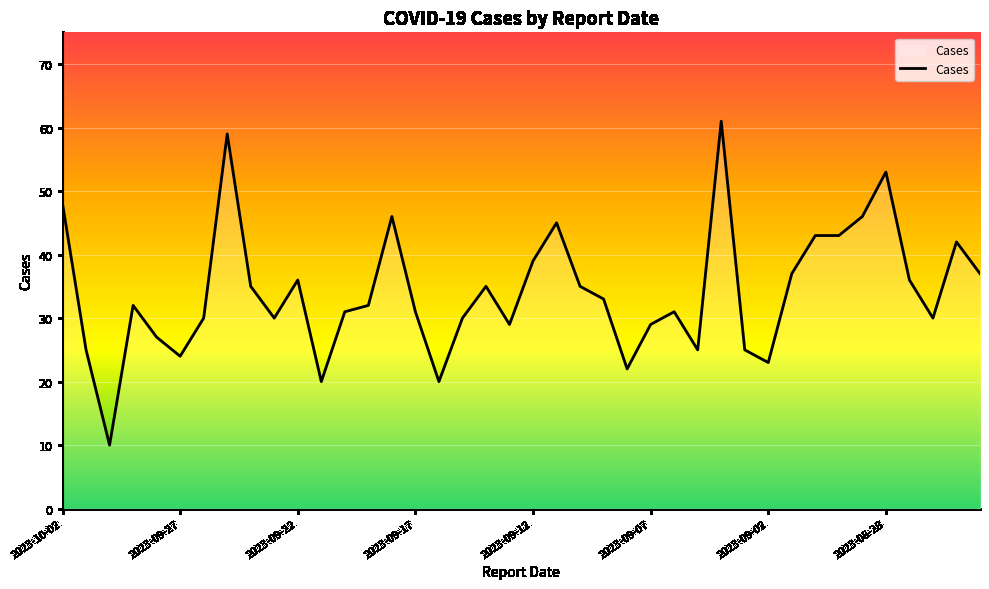

What is the difference between the maximum and minimum values?

51